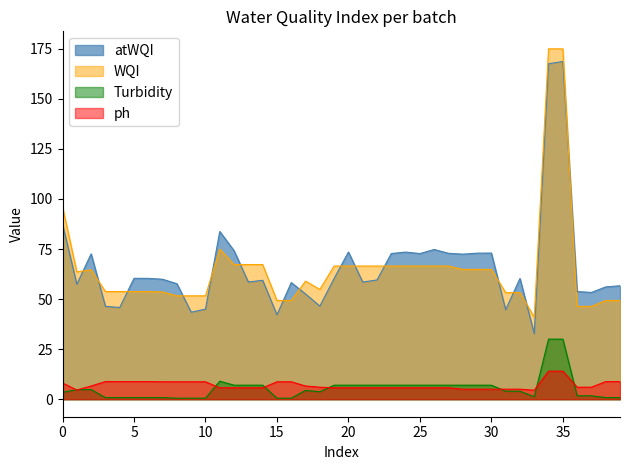

True or false: Turbidity and atWQI intersect in this chart.

False